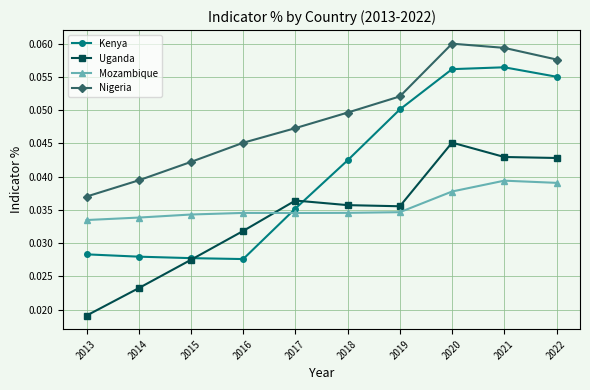

List the series in order of their peak value, lowest first.

Mozambique, Uganda, Kenya, Nigeria